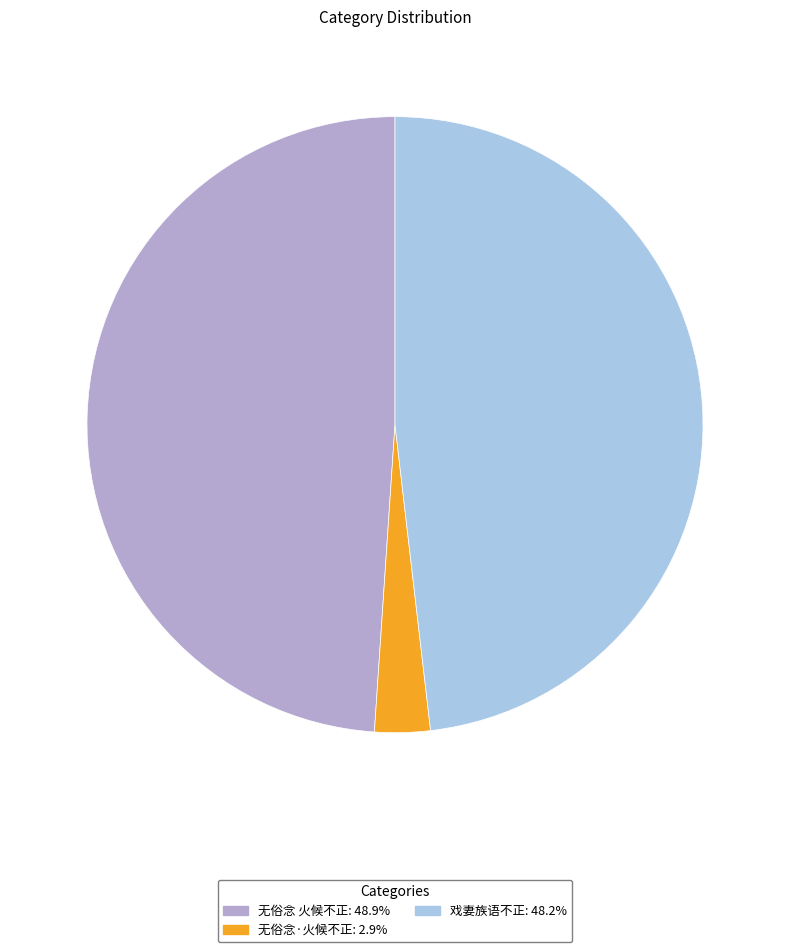

Does any single category account for the majority?

No